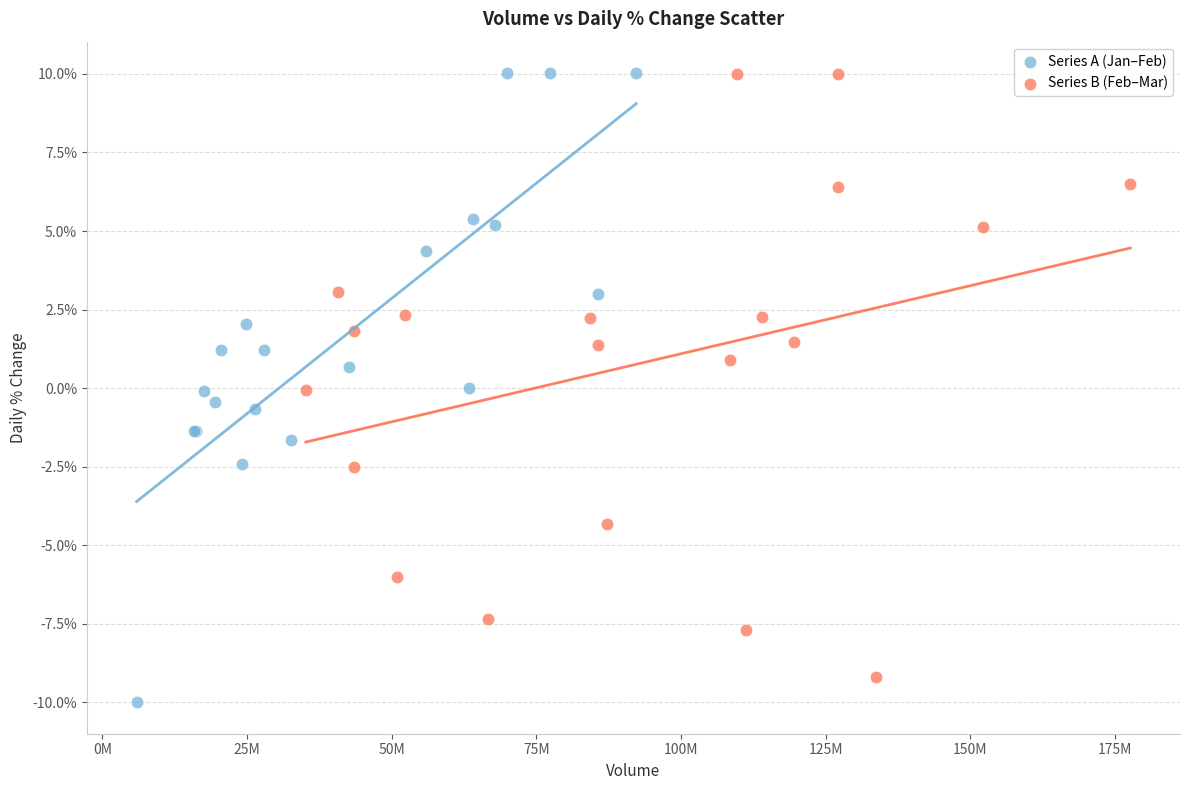

What are all the series names shown in the legend?

Series A (Jan–Feb), Series B (Feb–Mar)